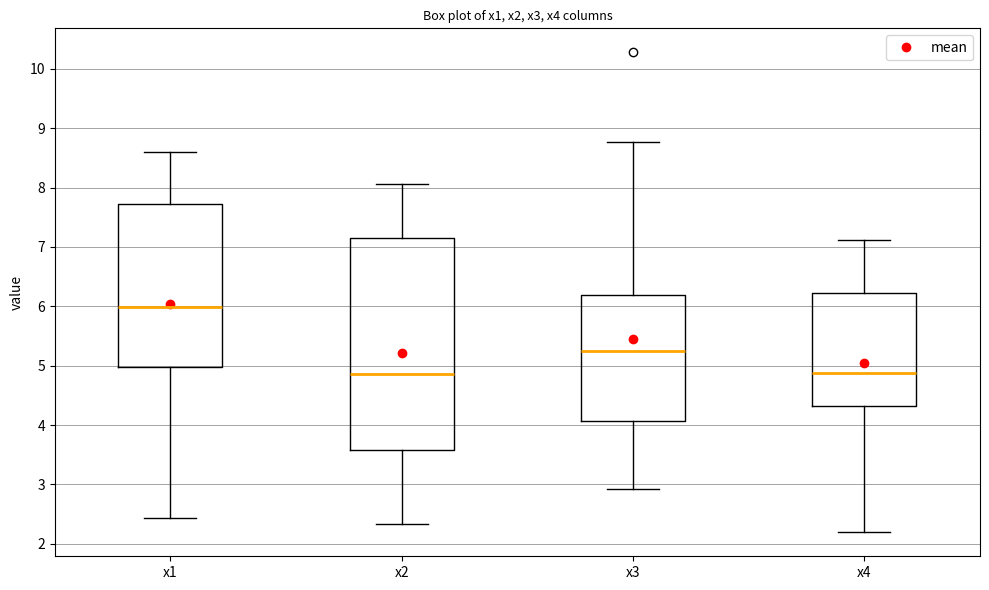

Where does the lower whisker of the box for x2 end on the y-axis? The values are not printed on the chart, so give them approximately, as read against the axis.

2.3